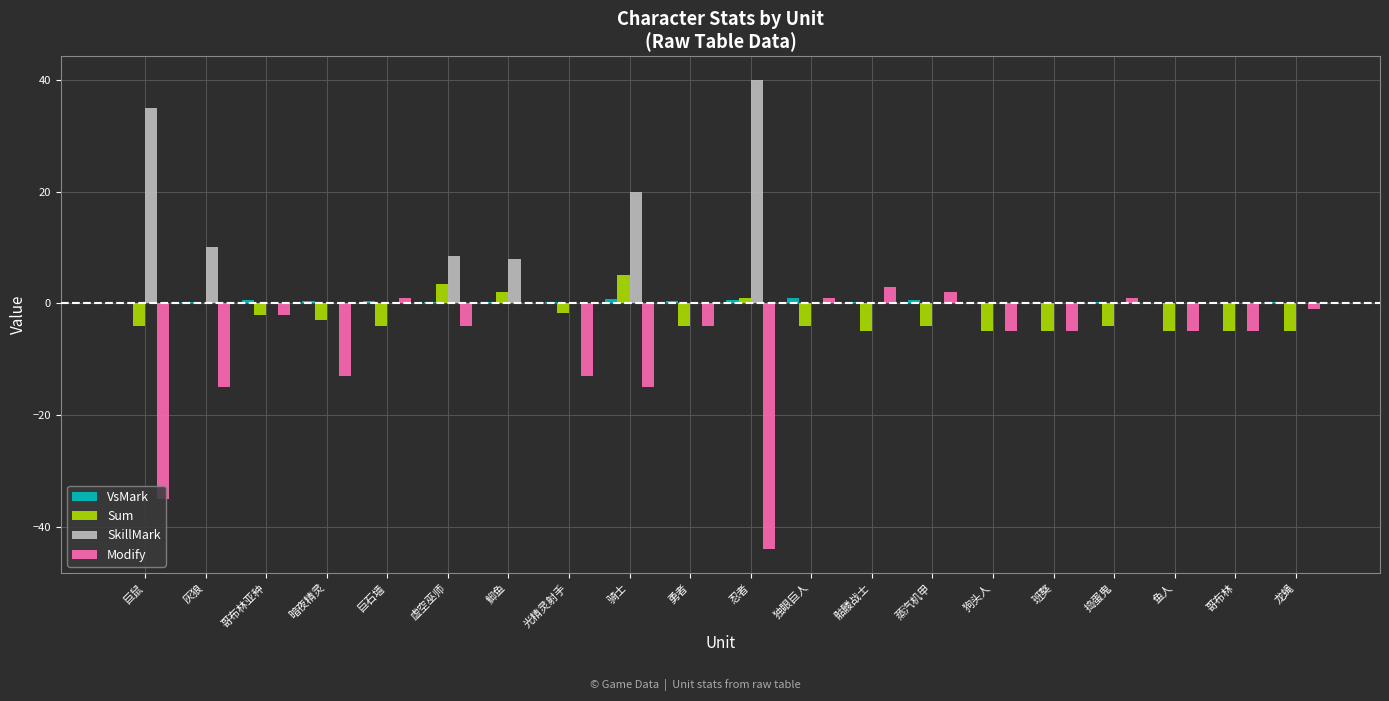

At which label does SkillMark reach its peak?

忍者